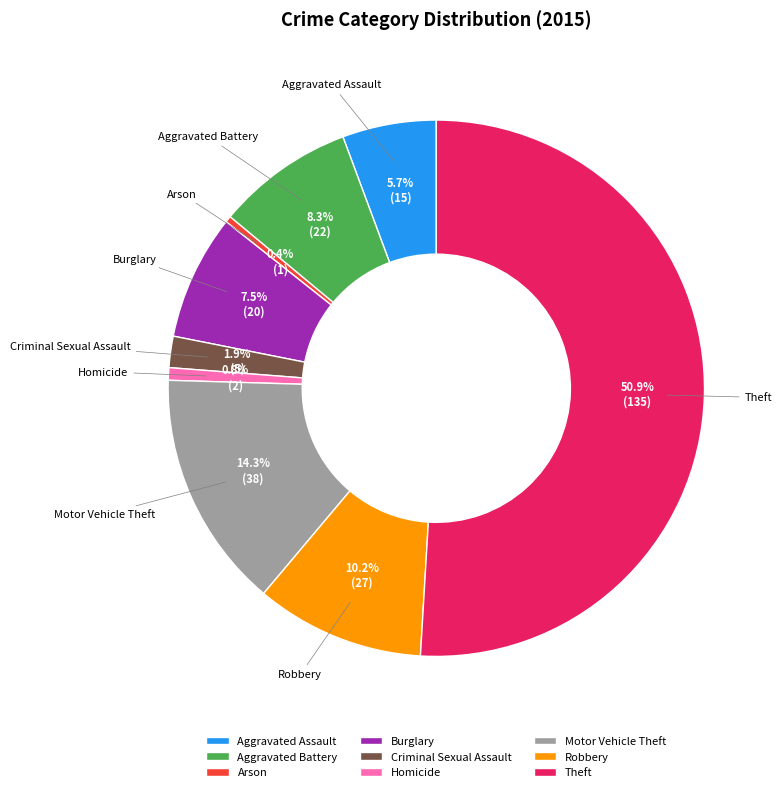

Which slice is the largest?

Theft